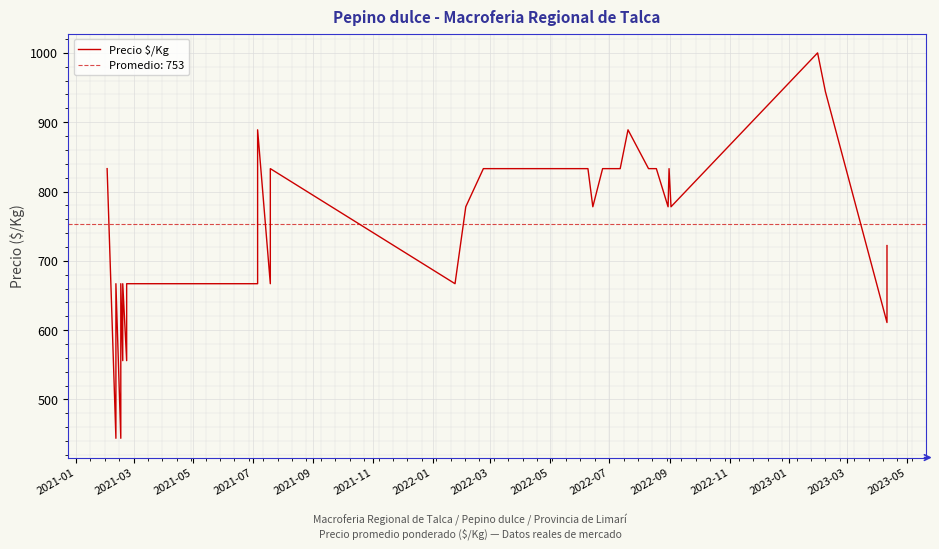

What is the greatest value displayed?

1000